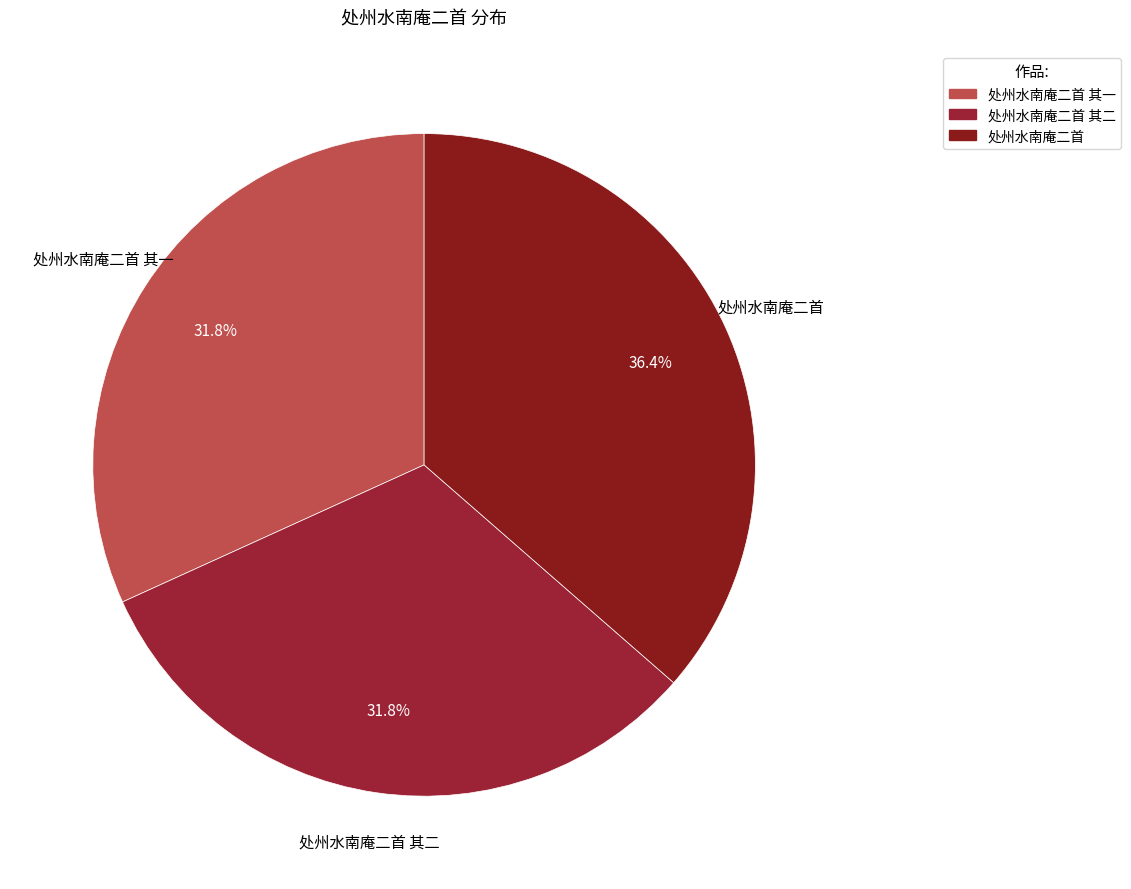

What is the total percentage of 处州水南庵二首 and 处州水南庵二首 其二?

68.2%